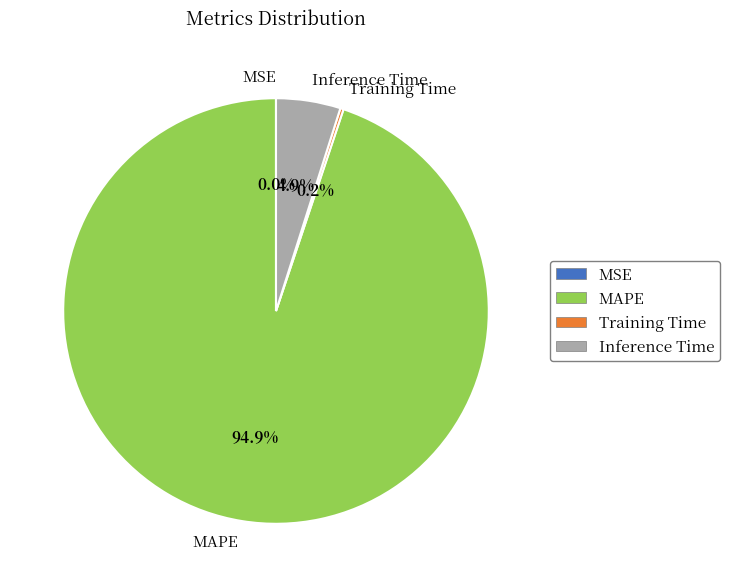

How much of the chart is everything except MAPE?

5.1%